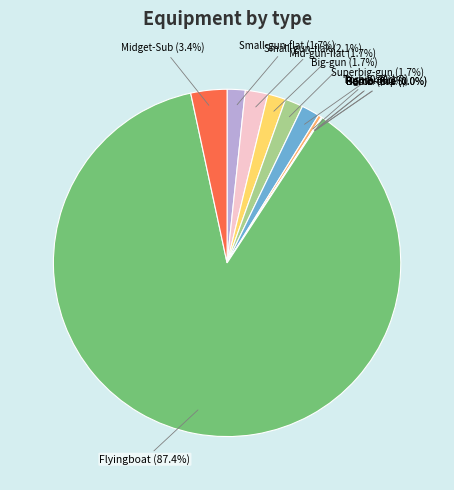

What percentage is NOT represented by Midget-Sub (3.4%)?

96.6%